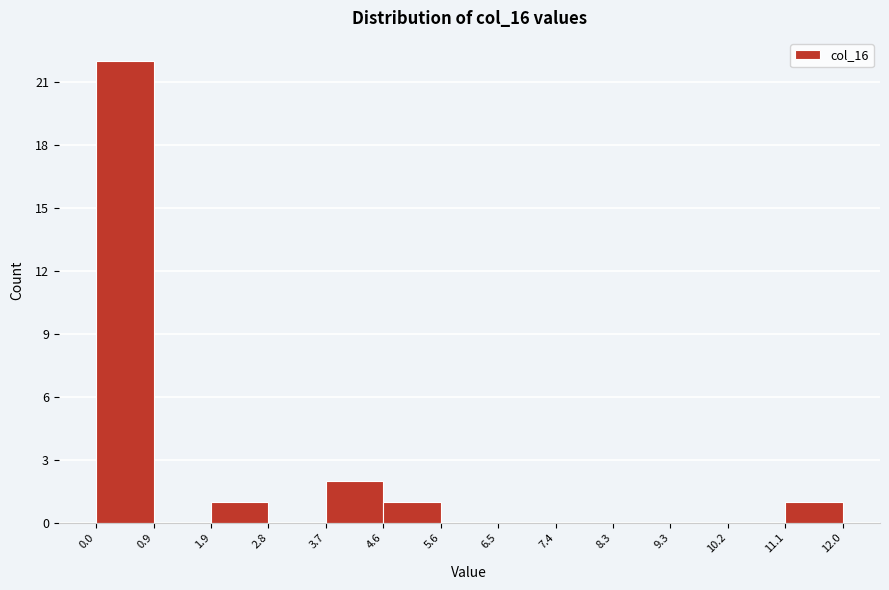

What is the height of the bar covering 11.1 to 12.0 on the x-axis? The values are not printed on the chart, so give them approximately, as read against the axis.

1